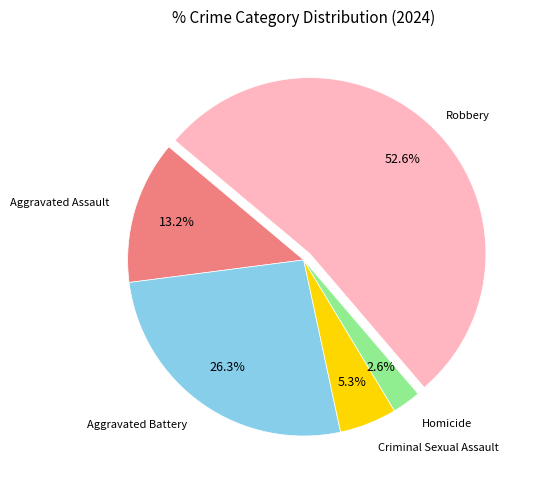

Is there any slice that represents more than half of the pie?

Yes